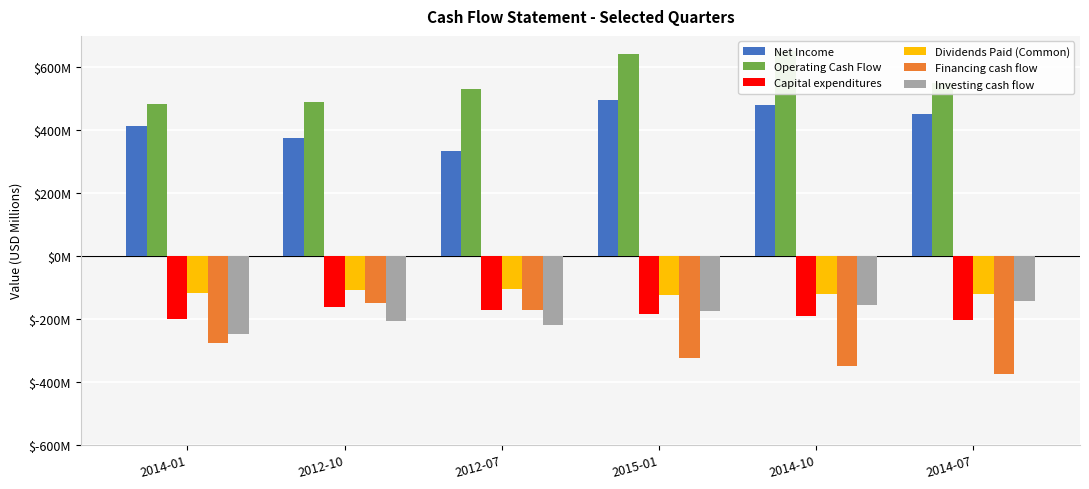

What is the maximum value shown in the chart?

652